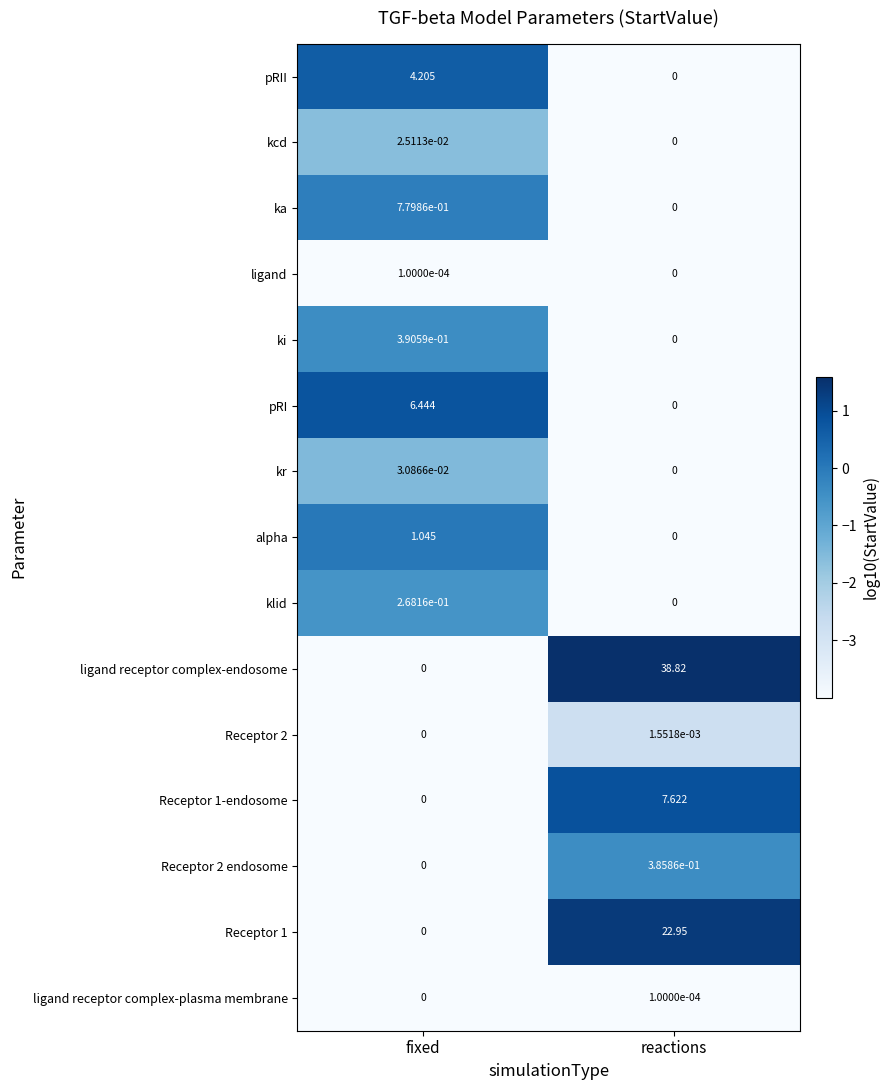

At which label does Receptor 2 reach its minimum?

fixed